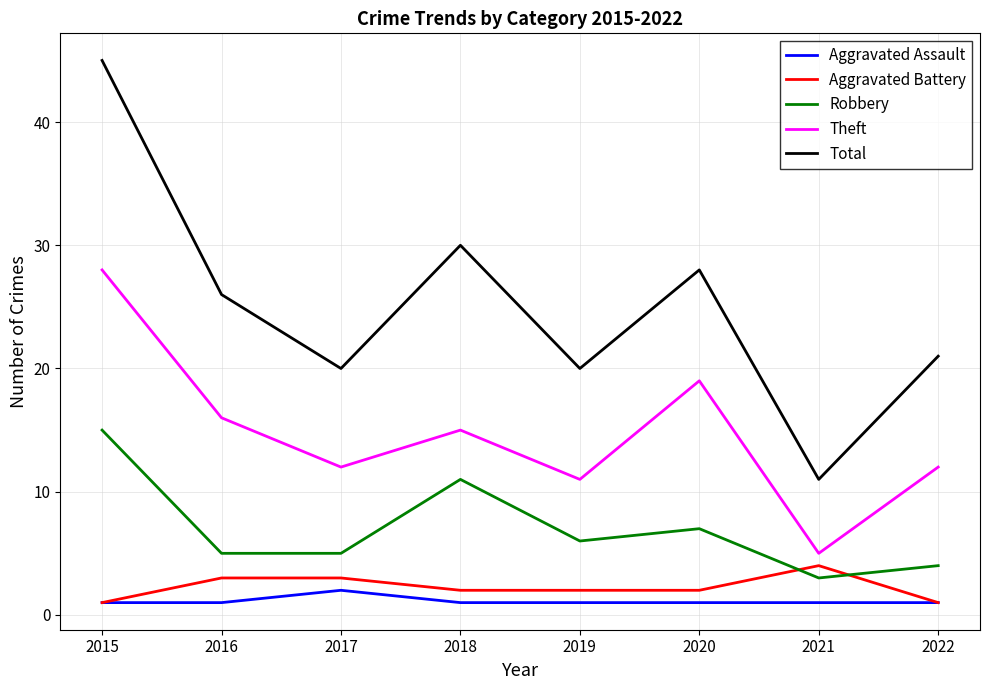

Does the chart display data point markers on the line(s)?

No